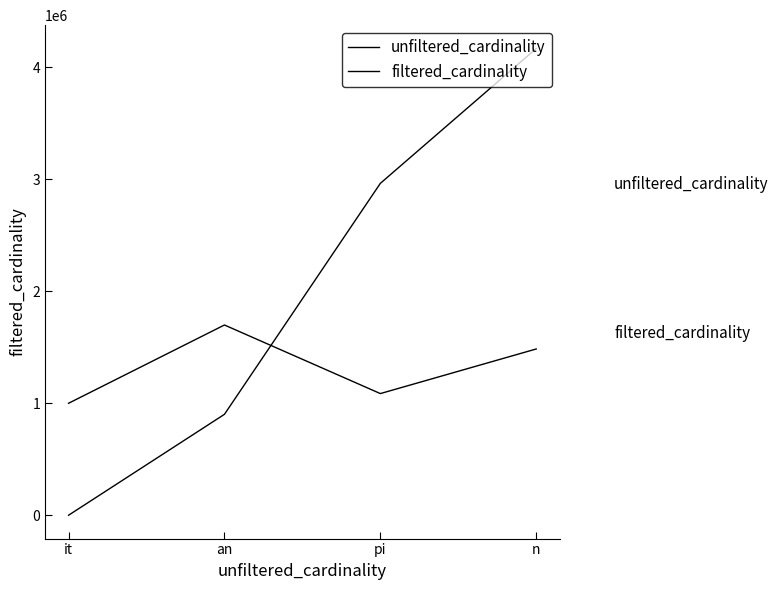

How many lines are shown in the chart?

2